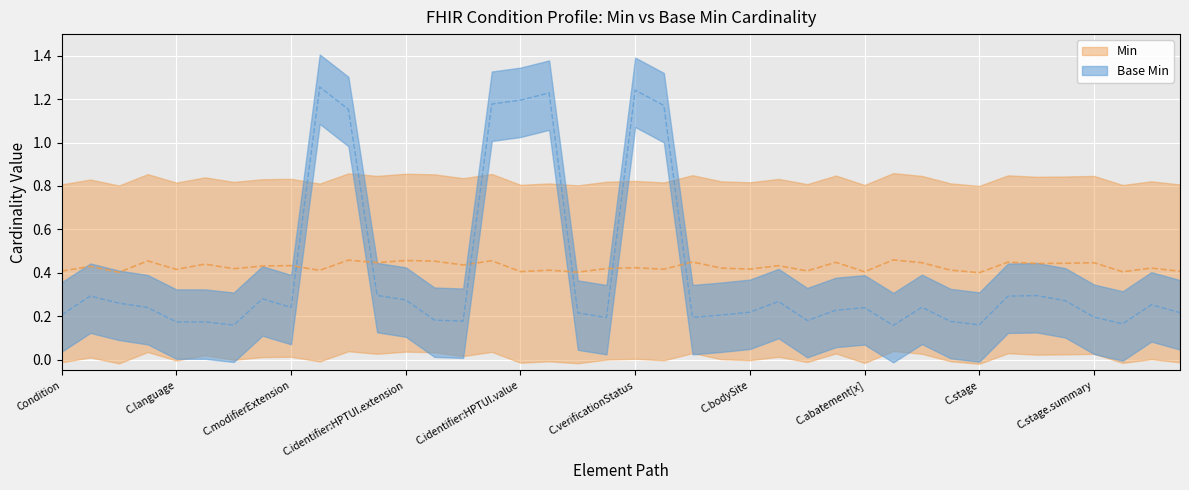

What value does the data have at Condition.meta?

0.3